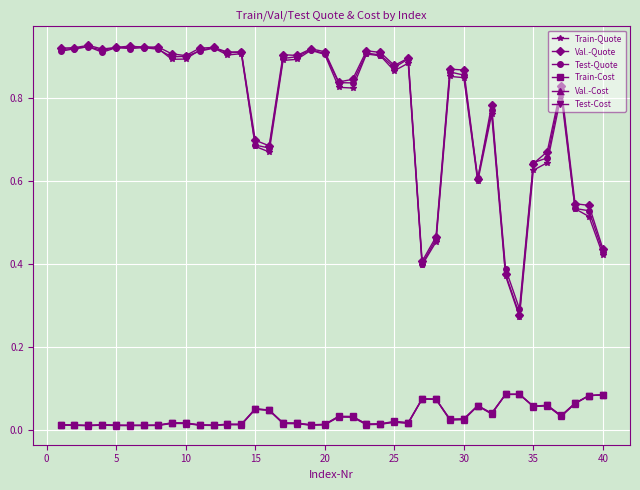

At how many categories does at least one series exceed 0?

40